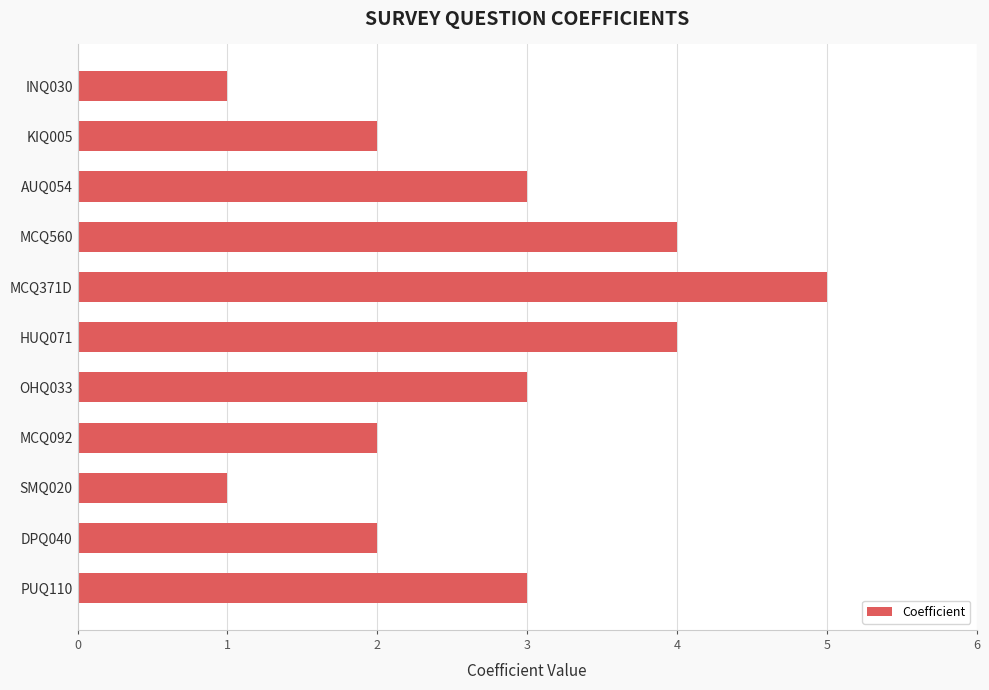

Reading bottom to top, extract all data points from this chart.

PUQ110=3	DPQ040=2	SMQ020=1	MCQ092=2	OHQ033=3	HUQ071=4	MCQ371D=5	MCQ560=4	AUQ054=3	KIQ005=2	INQ030=1